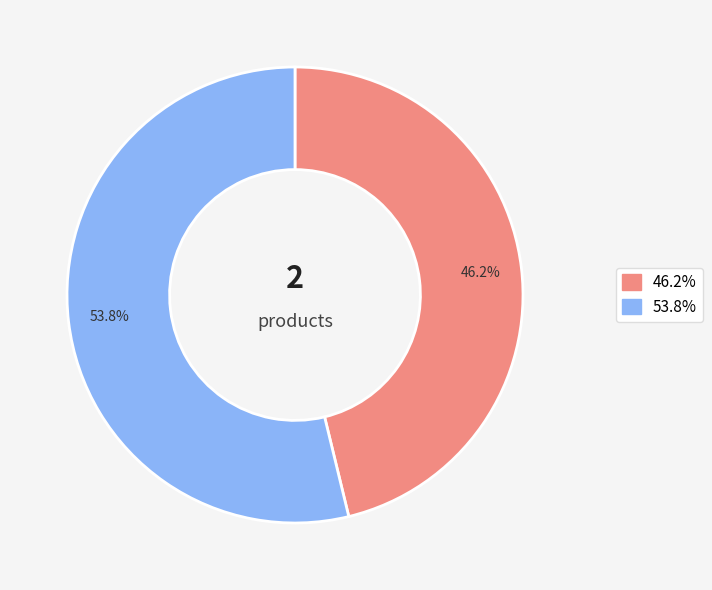

Is there a majority slice in this chart?

Yes